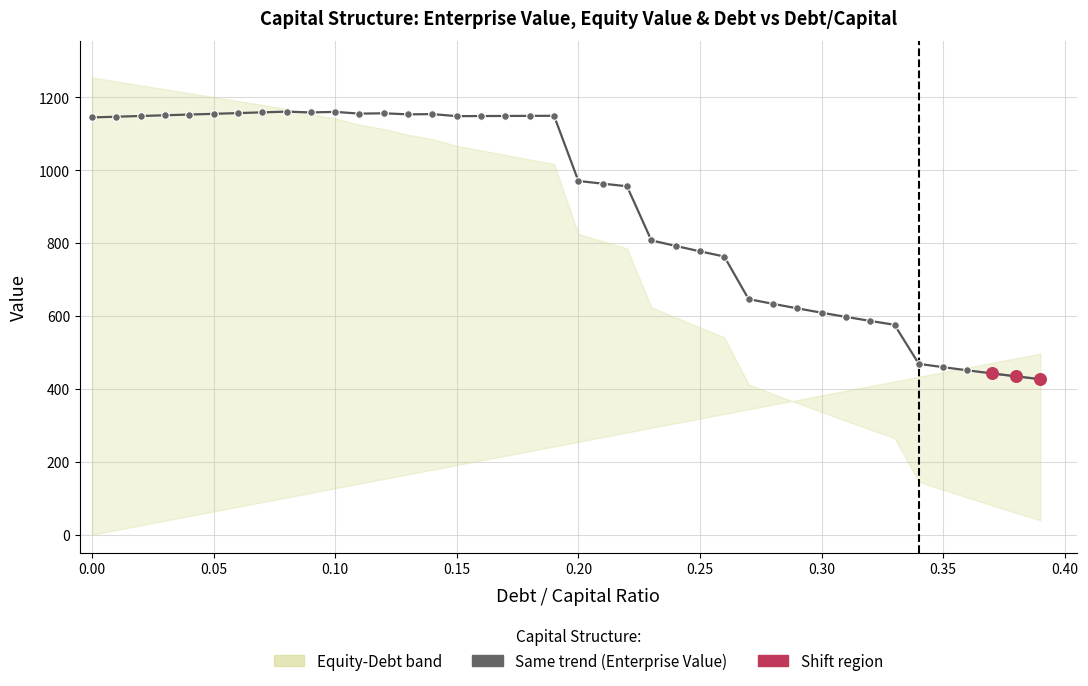

Which series has the largest total across all categories?

enterprise_value